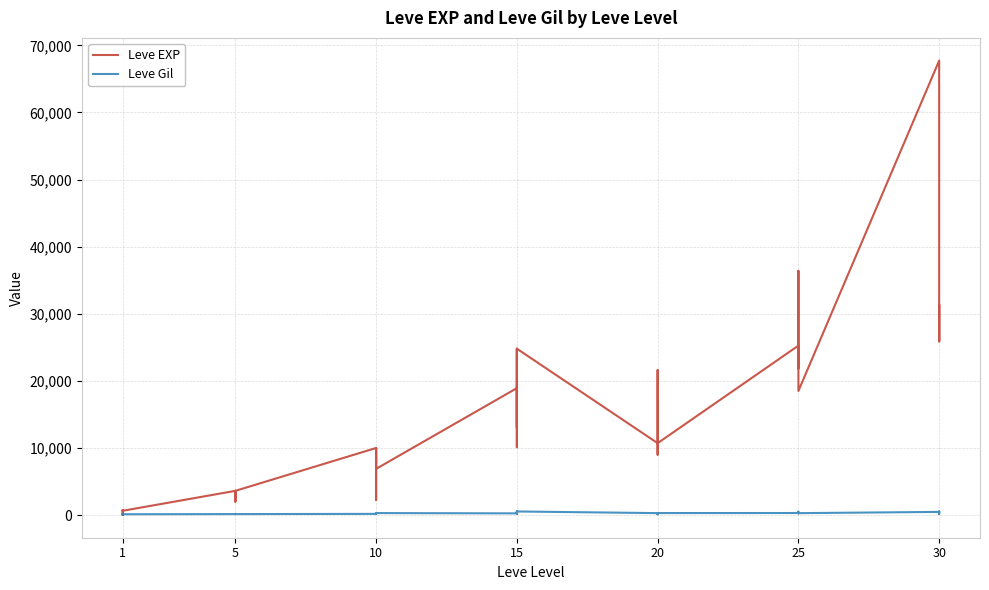

What is the label of the 24th point from the right?

16